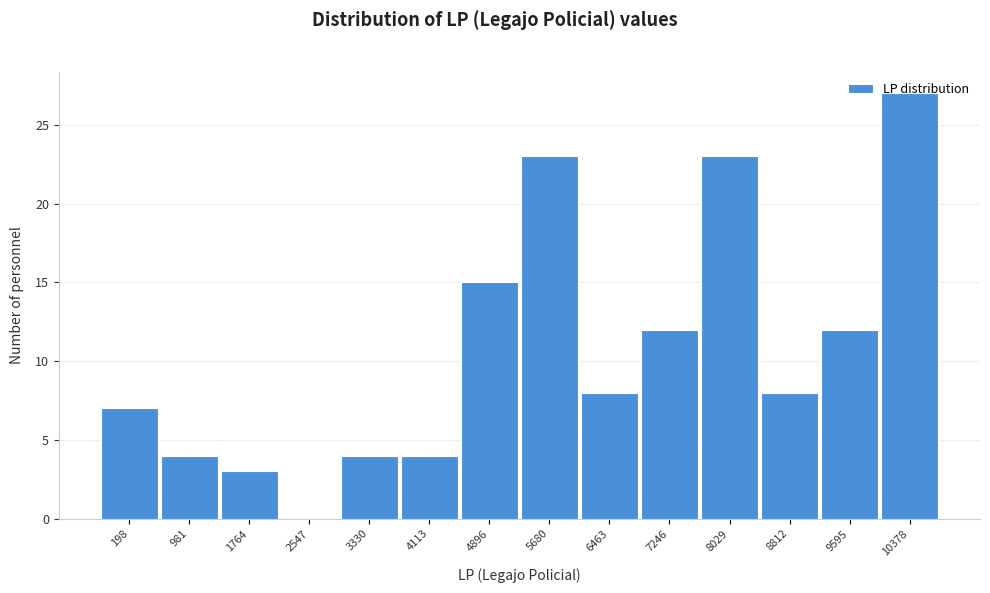

Between 1764 and 981, which is larger?

981